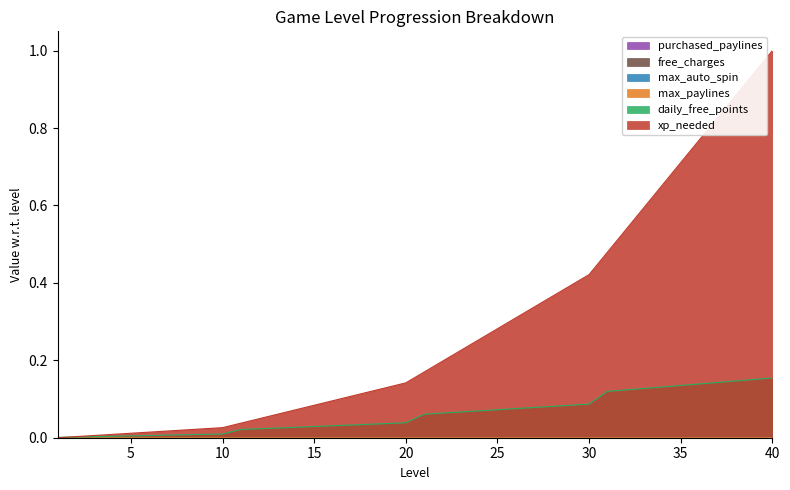

True or false: max_auto_spin has more than 1 points higher than both neighbors.

False